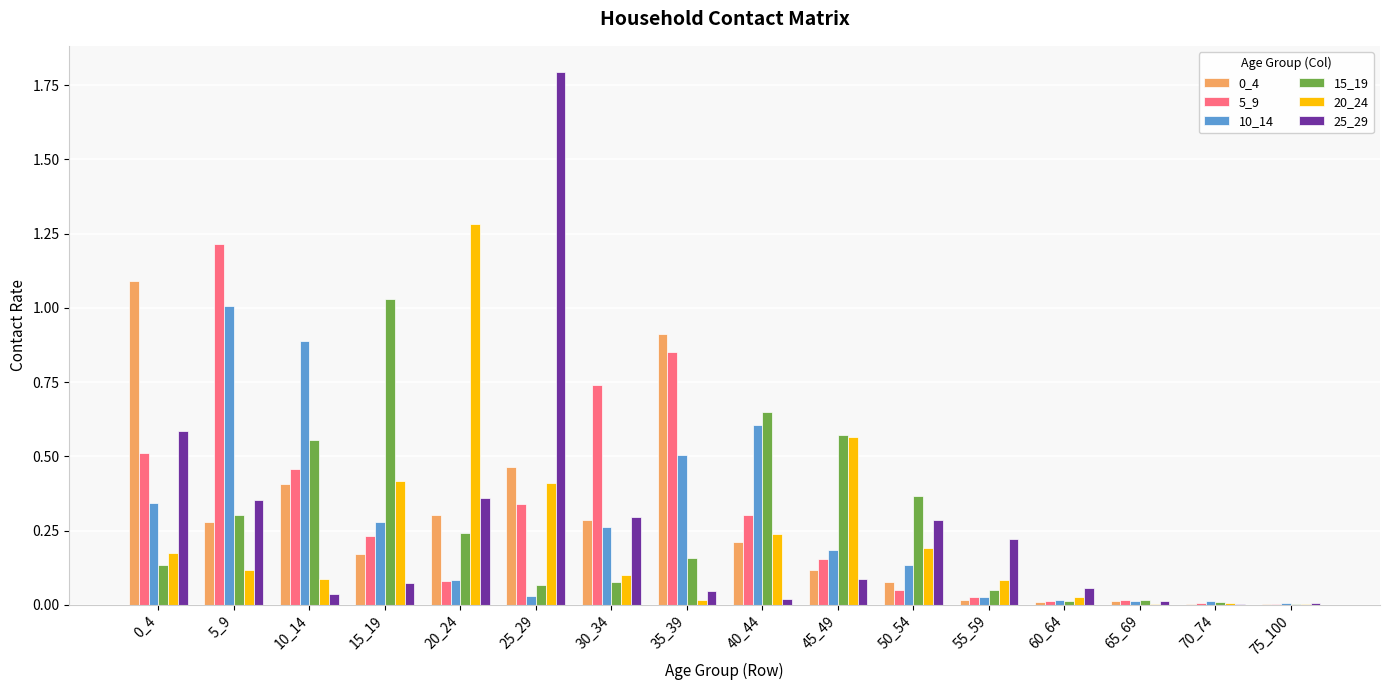

What is the sum of all 5_9 values?

5.0